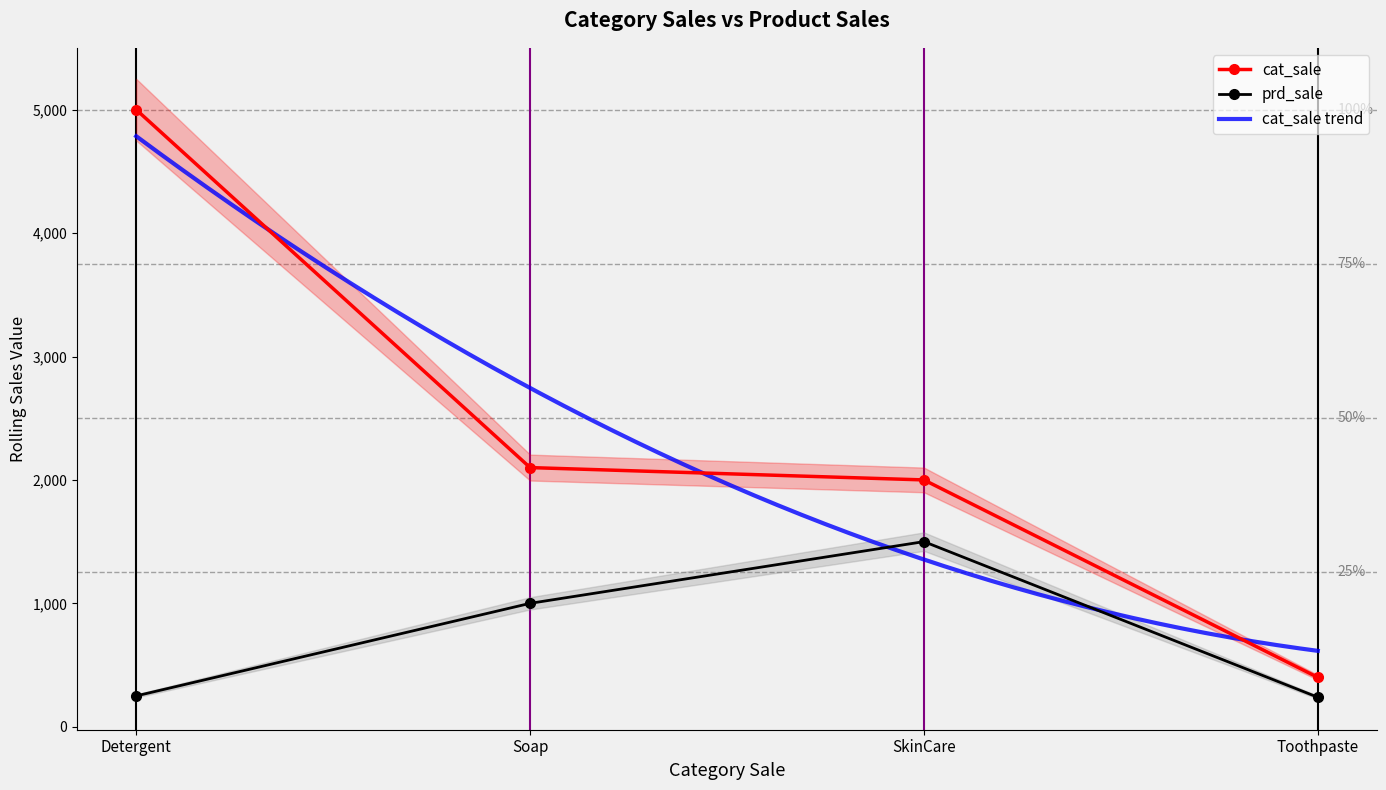

The value of cat_sale at Toothpaste is 633. True or false?

False